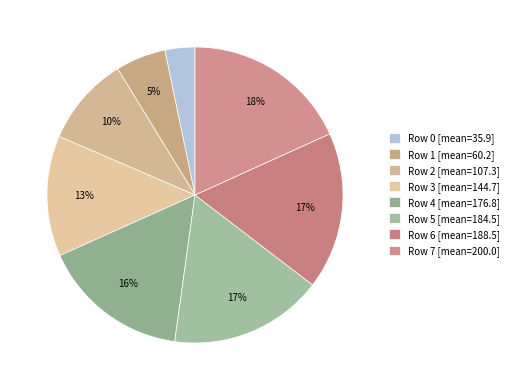

How many slices are in this pie chart?

8